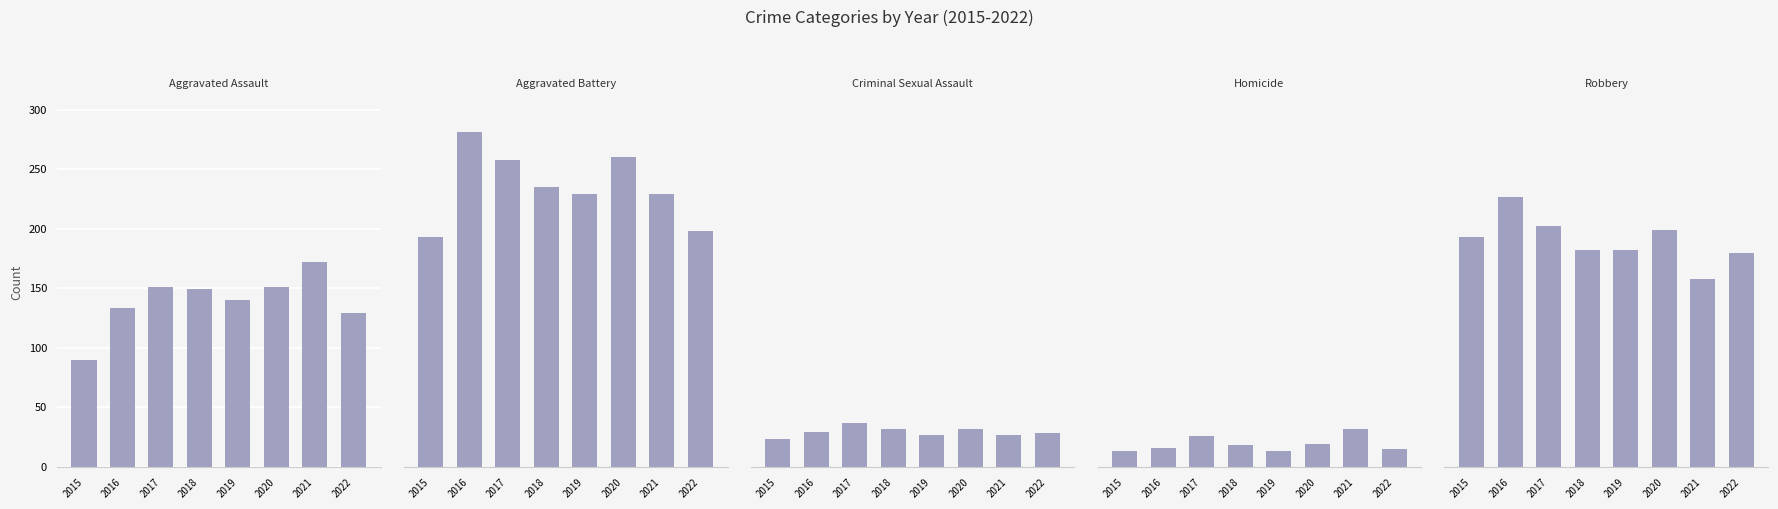

Between 2016 and 2018, which is larger?

2018